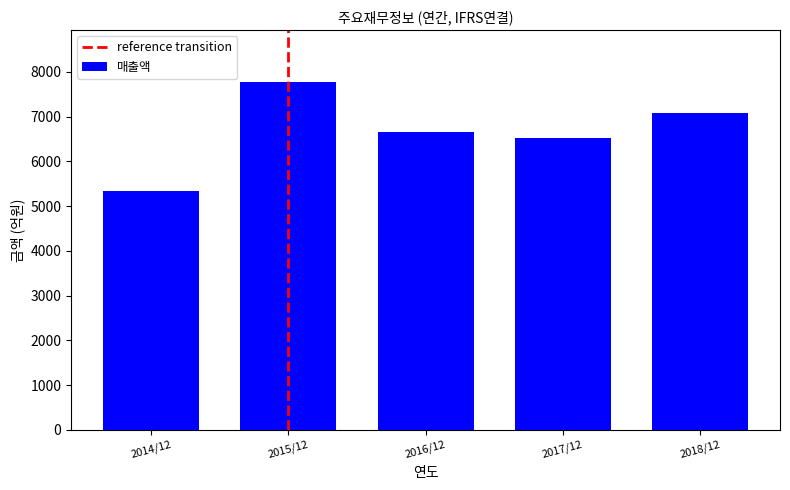

What is the label of the 3rd bar from the right?

2016/12